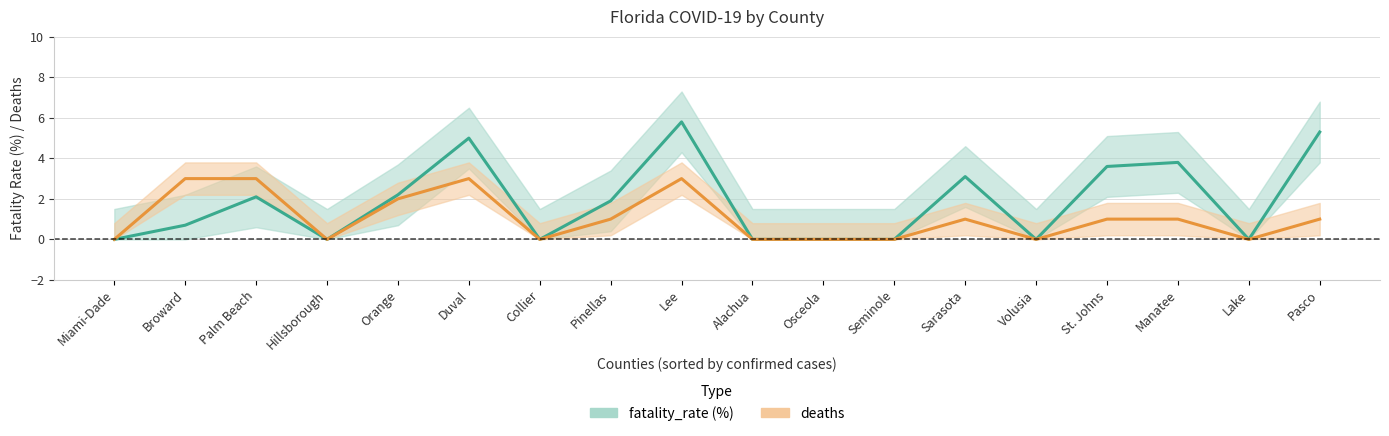

Read the deaths value at Lee.

3.0